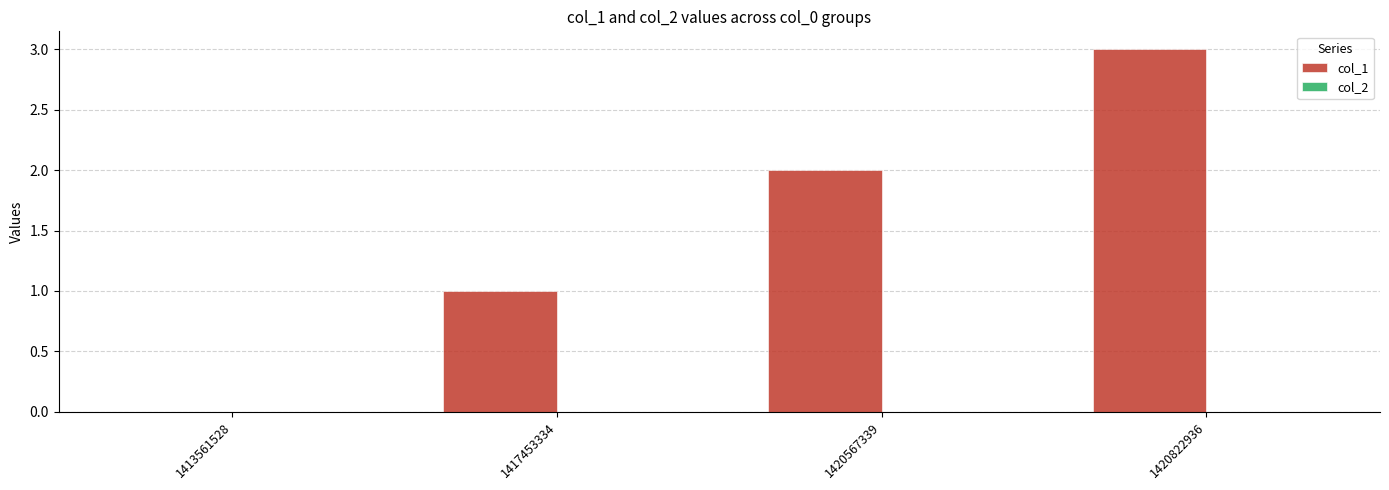

At which category does the chart reach its peak across all series?

1420822936